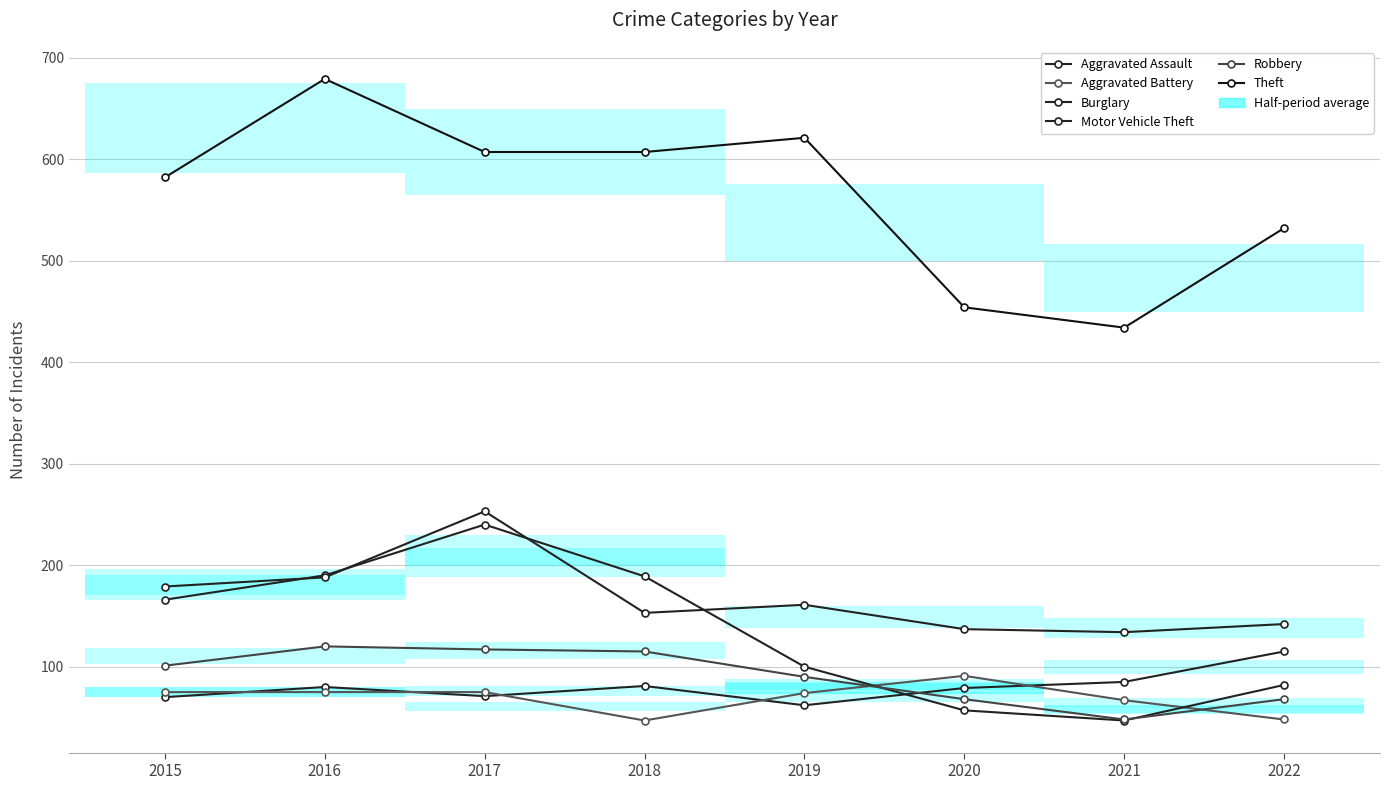

At which label does Robbery reach its peak?

2016